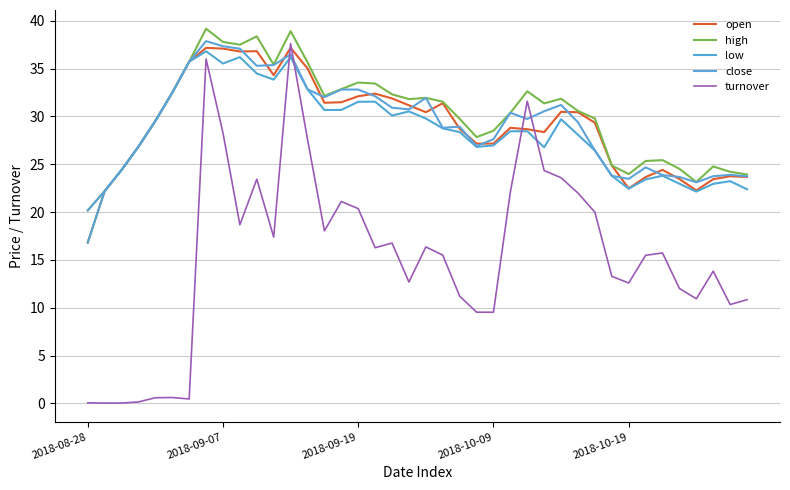

How many values in the high series exceed 31?

20